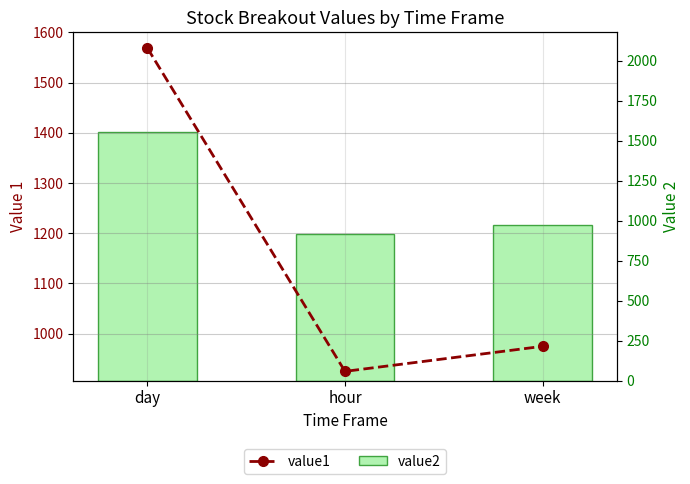

What is the value of the value1 bar at the 1st from the left?

1568.7